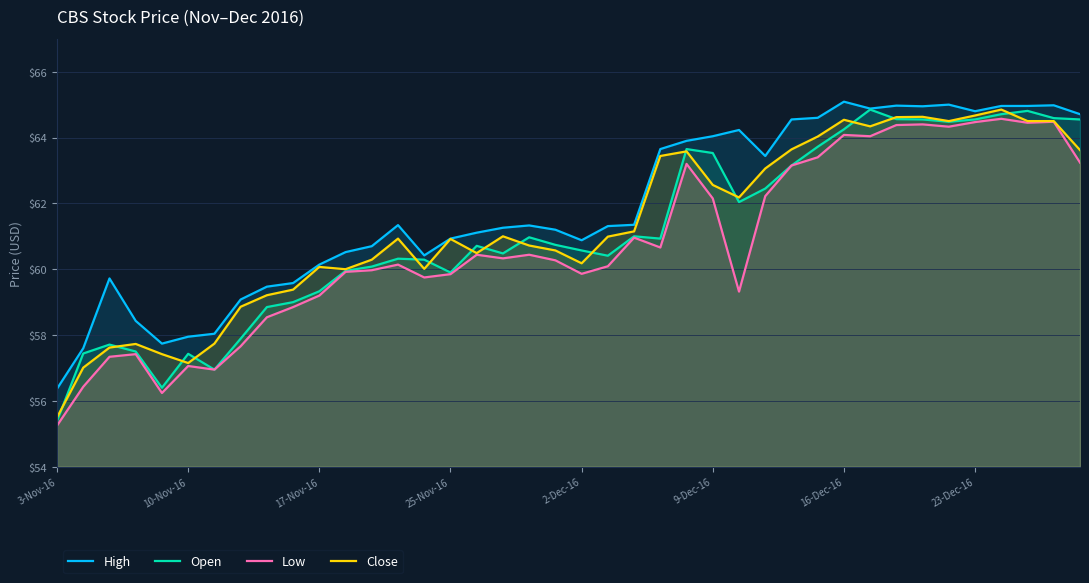

What is the difference between the maximum and minimum values in the High series?

8.7